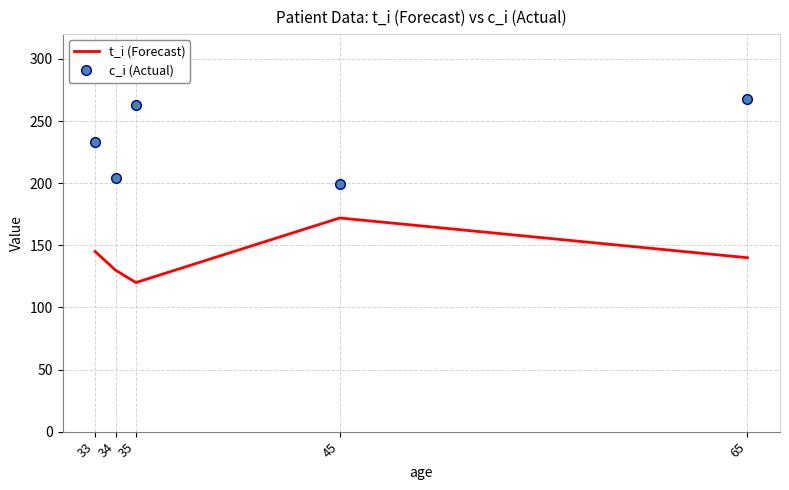

What is the average value of the t_i (Forecast) series?

141